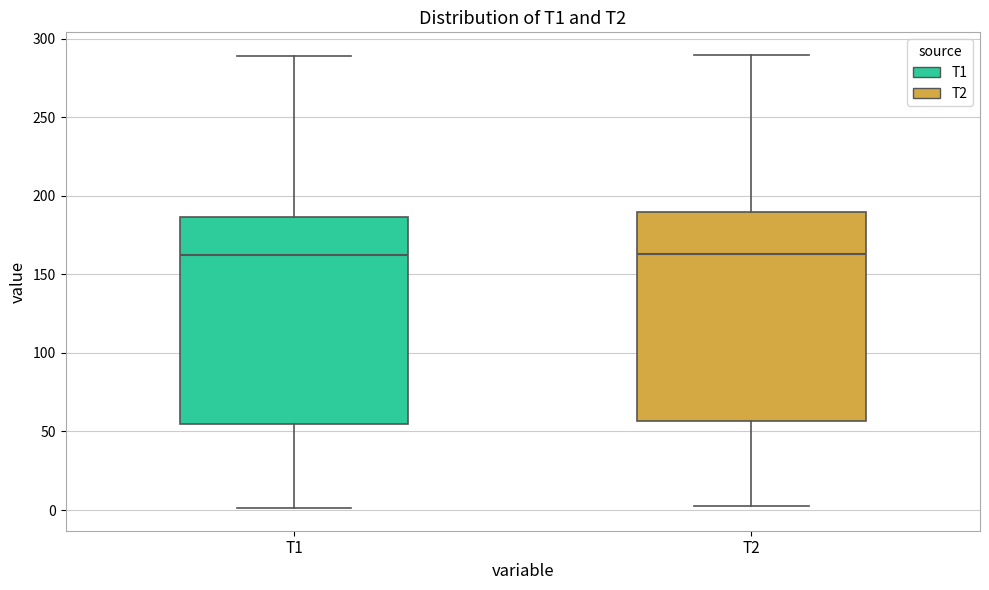

Reading left to right, transcribe this box plot: for each box, give where its median line is, the range the box spans, and where its two whiskers end, as read against the y-axis. The values are not printed on the chart, so give them approximately, as read against the axis.

T1: median 165, box 55 to 185, whiskers 0 to 290
T2: median 165, box 55 to 190, whiskers 5 to 290